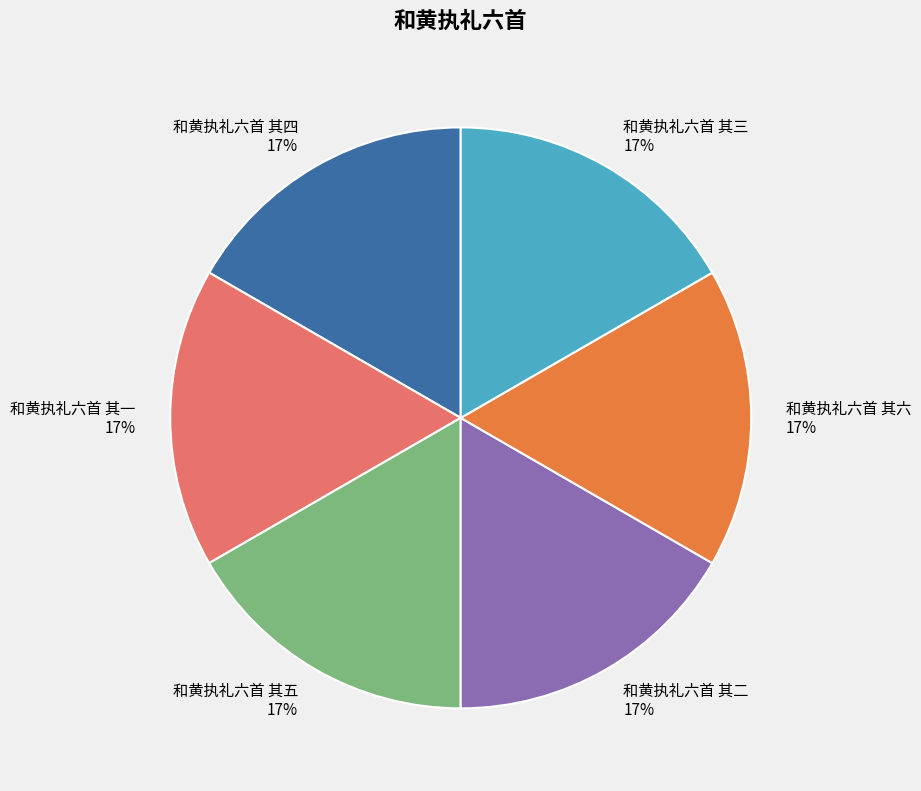

The 和黄执礼六首 其三 slice represents 9% of the pie. True or false?

False